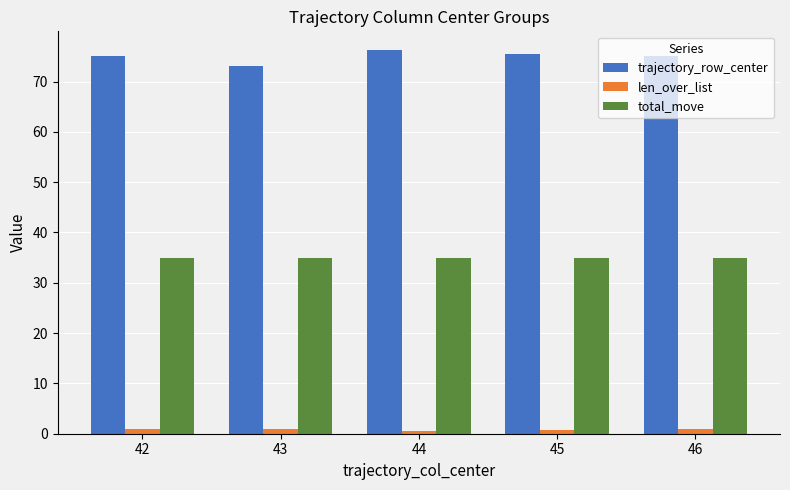

Rank the series by their maximum value, from lowest to highest.

len_over_list, total_move, trajectory_row_center